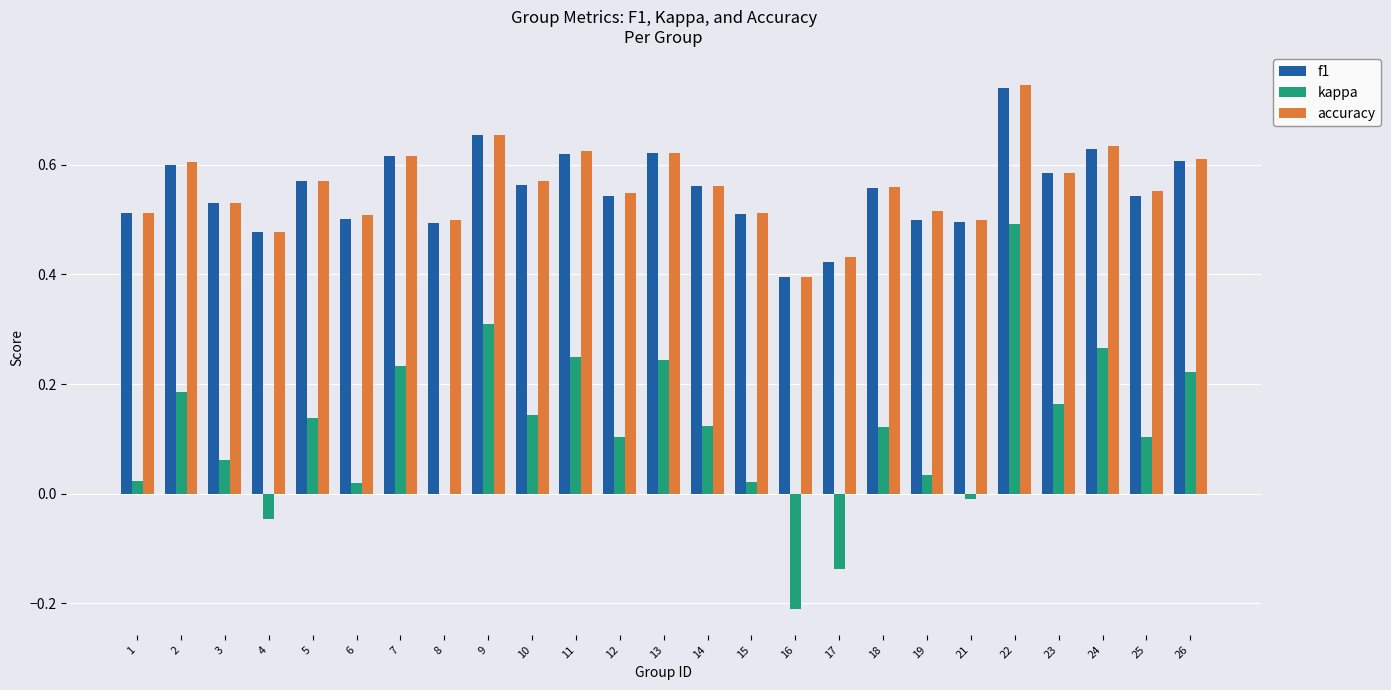

Which category has the highest value in the kappa series?

22